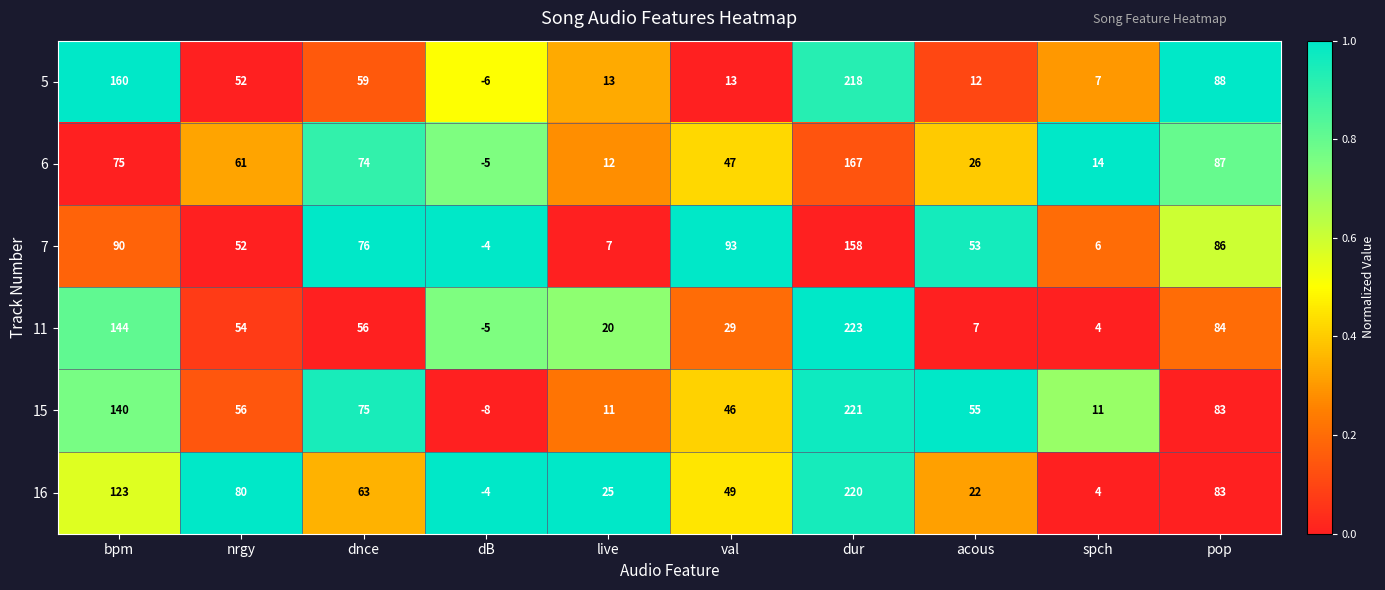

Is it true that 16 equals 2 at spch?

False